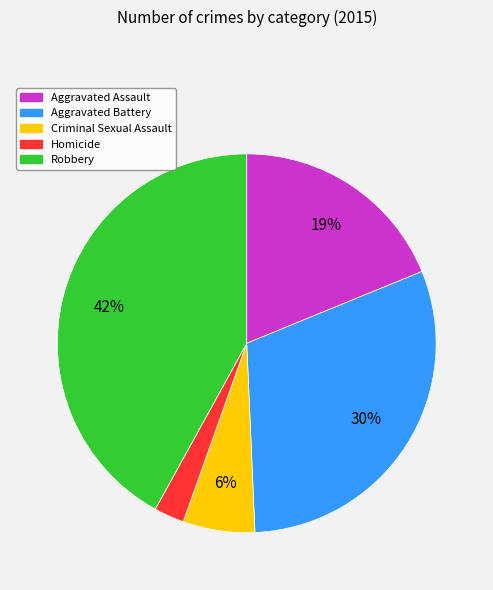

Is the sum of Aggravated Battery and Robbery greater than half?

Yes